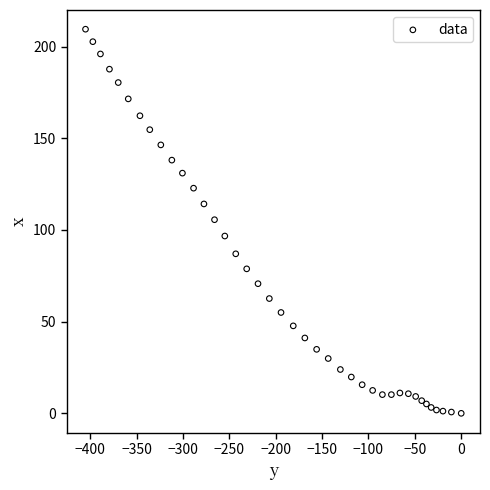

What is the range of X values (max minus min)?

405.1